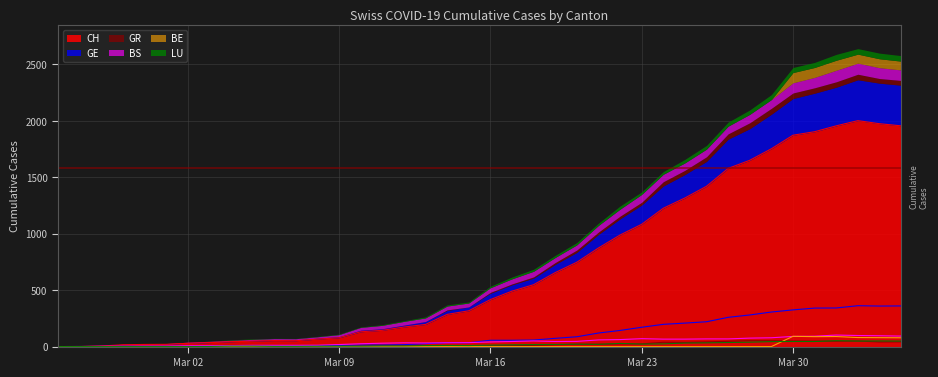

True or false: BS and BE intersect in this chart.

True